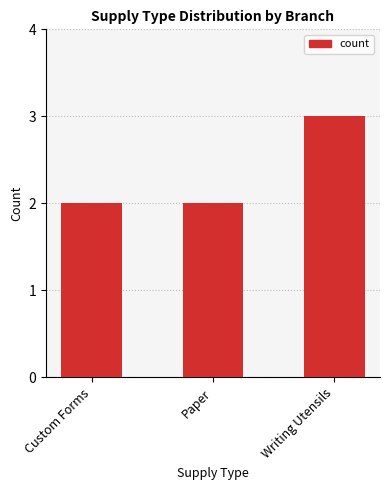

What is the label of the 1st bar from the left?

Custom Forms